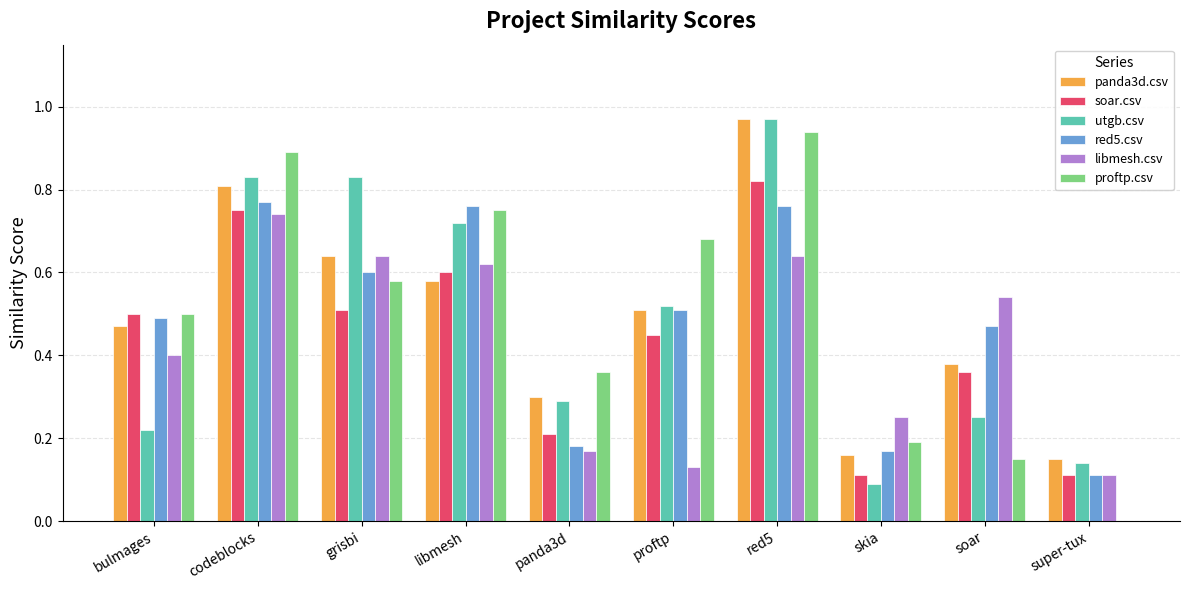

How many values in the proftp.csv series exceed 0?

9